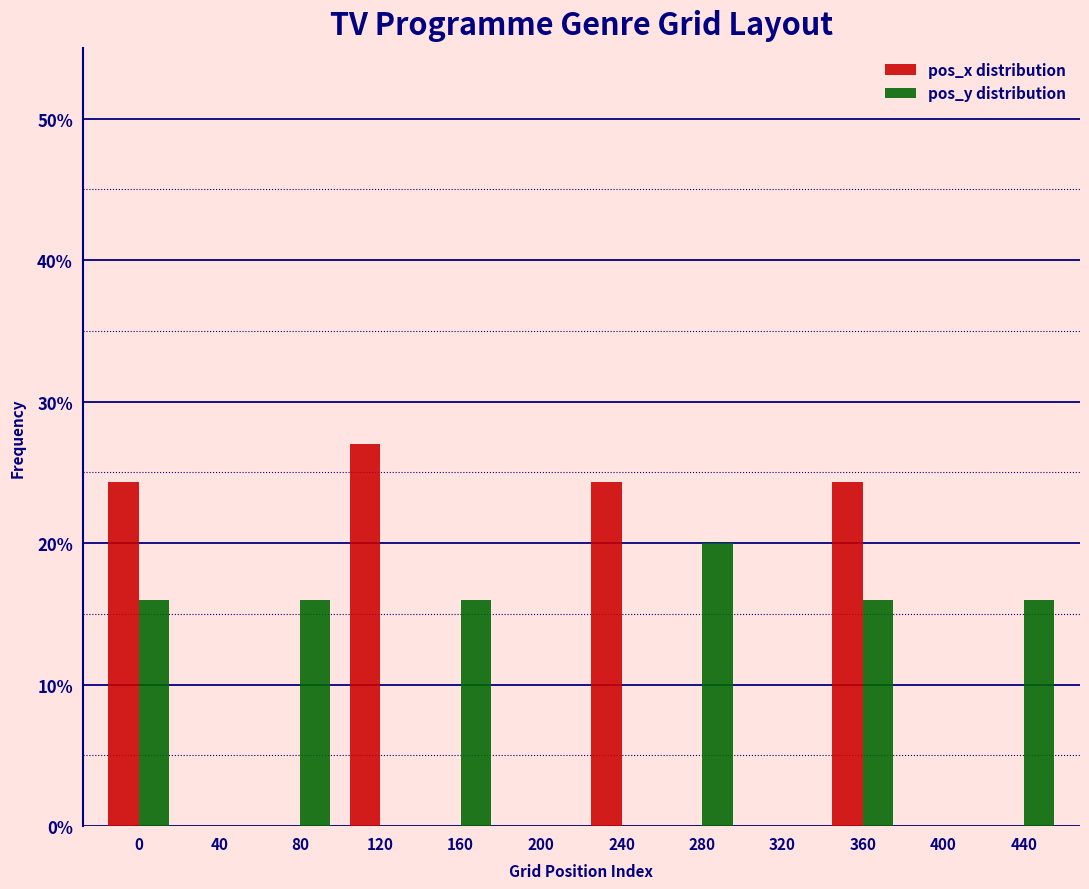

Reading right to left, transcribe all the data shown in this chart.

pos_x distribution: 440=0.0	400=0.0	360=24.3	320=0.0	280=0.0	240=24.3	200=0.0	160=0.0	120=27.0	80=0.0	40=0.0	0=24.3
pos_y distribution: 440=16.0	400=0.0	360=16.0	320=0.0	280=20.0	240=0.0	200=0.0	160=16.0	120=0.0	80=16.0	40=0.0	0=16.0